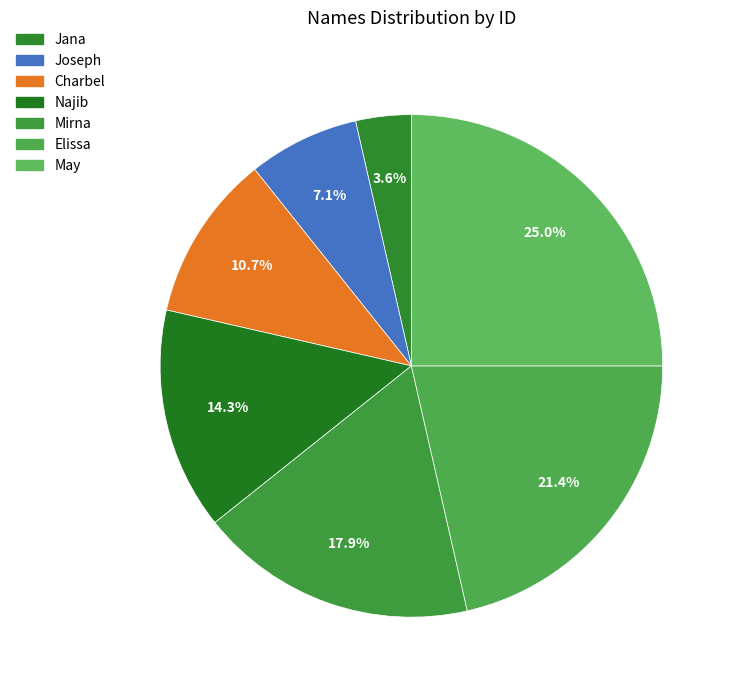

Is it true that Joseph is 1% of the pie?

False